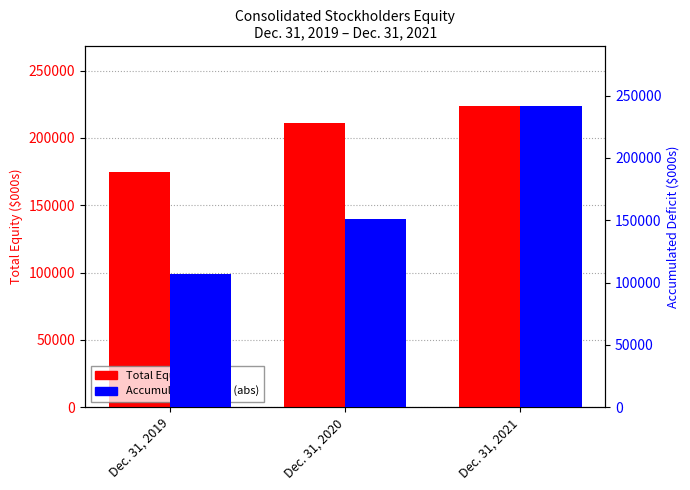

What is the average value of the Accumulated Deficit (abs) series?

166678